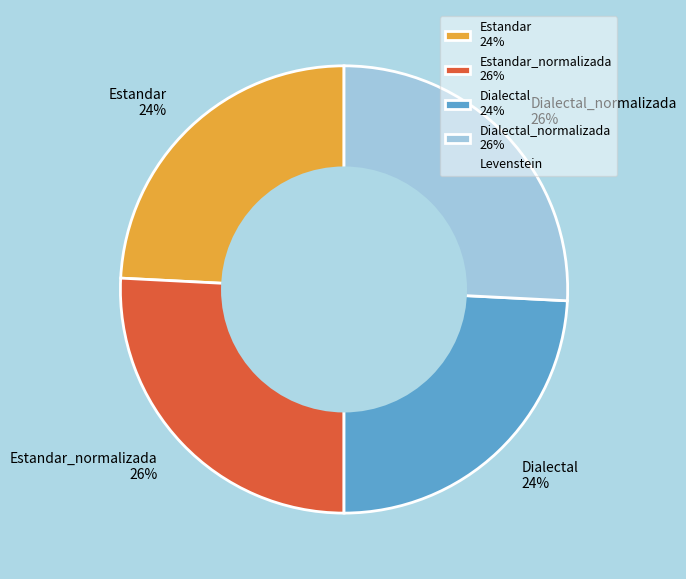

To the nearest percent, what is the average slice percentage?

25%